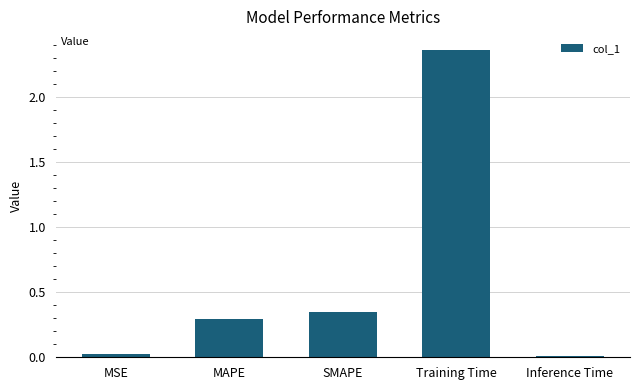

What is the average value?

0.6